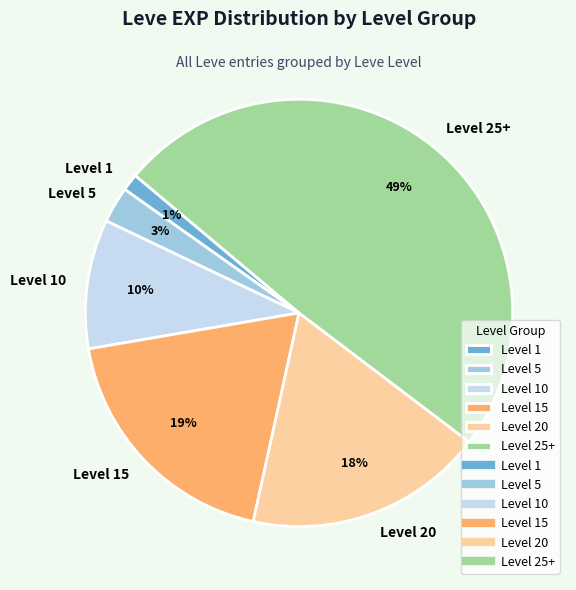

Do Level 10 and Level 1 together represent more than half of the pie?

No